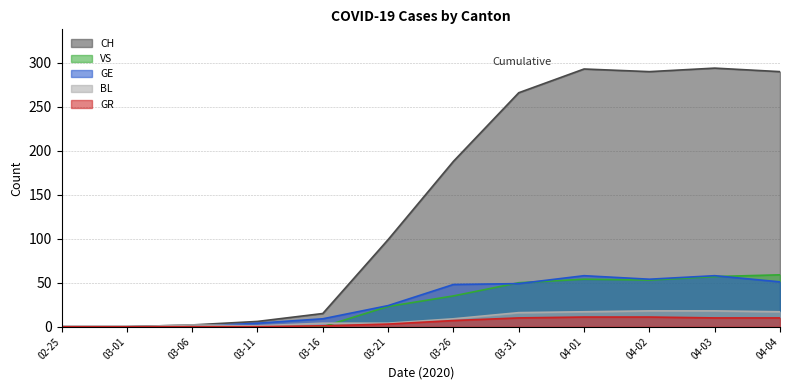

Is it true that GR equals 1 at 03-16?

True